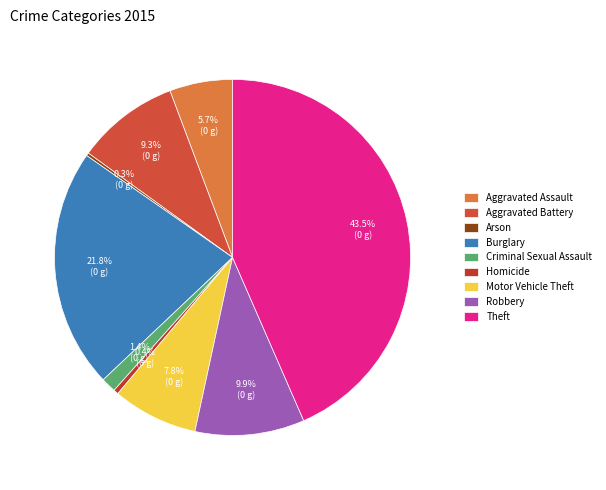

Which slice is the largest?

Theft